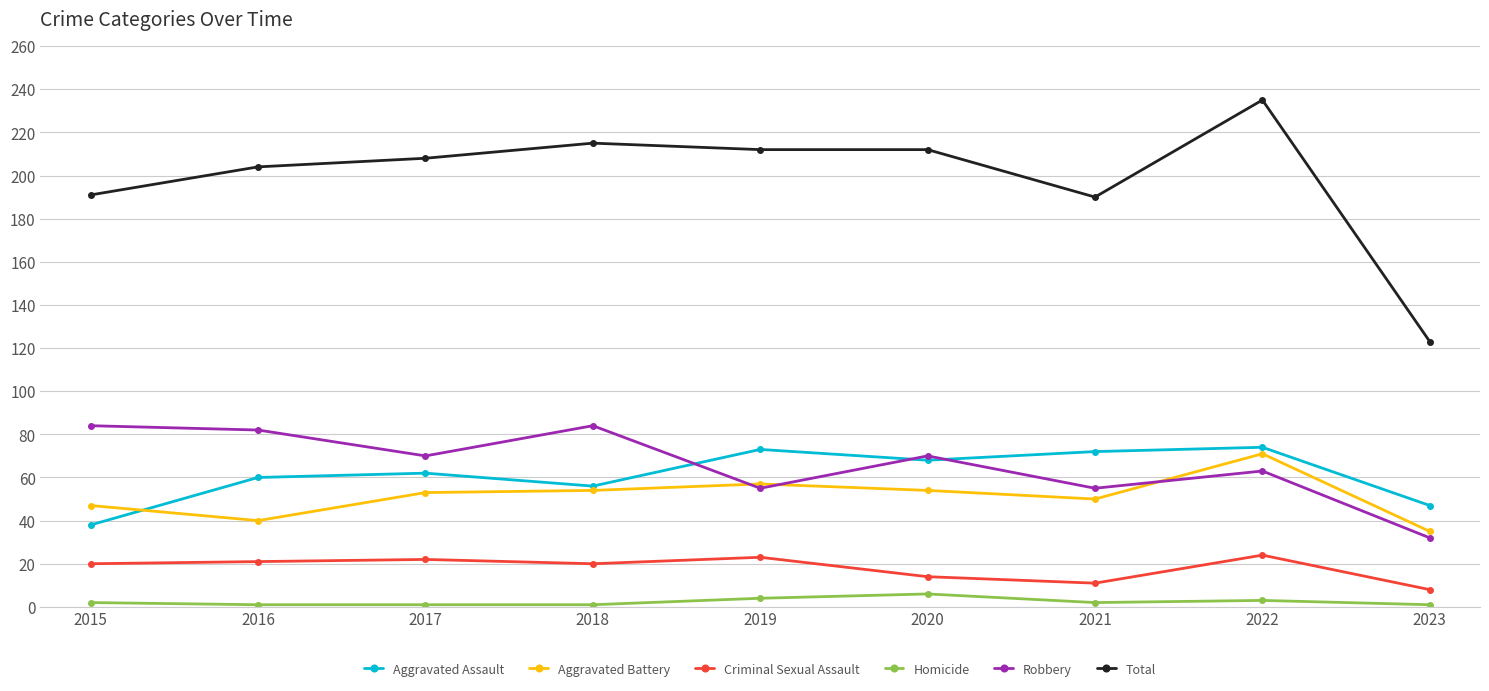

At which category does Robbery reach its first local valley?

2017